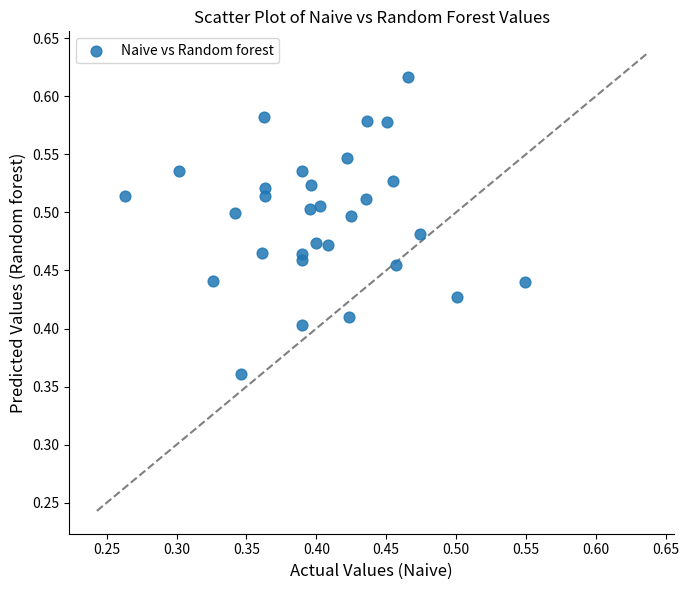

What is the range of Y values (max minus min)?

0.3